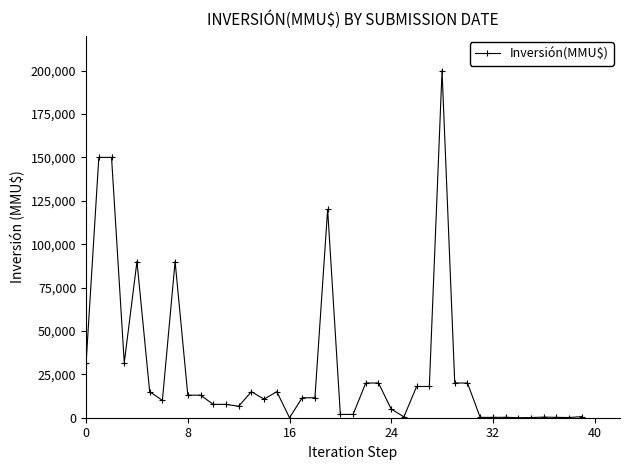

True or false: the data has more than 1 interior local peaks.

True